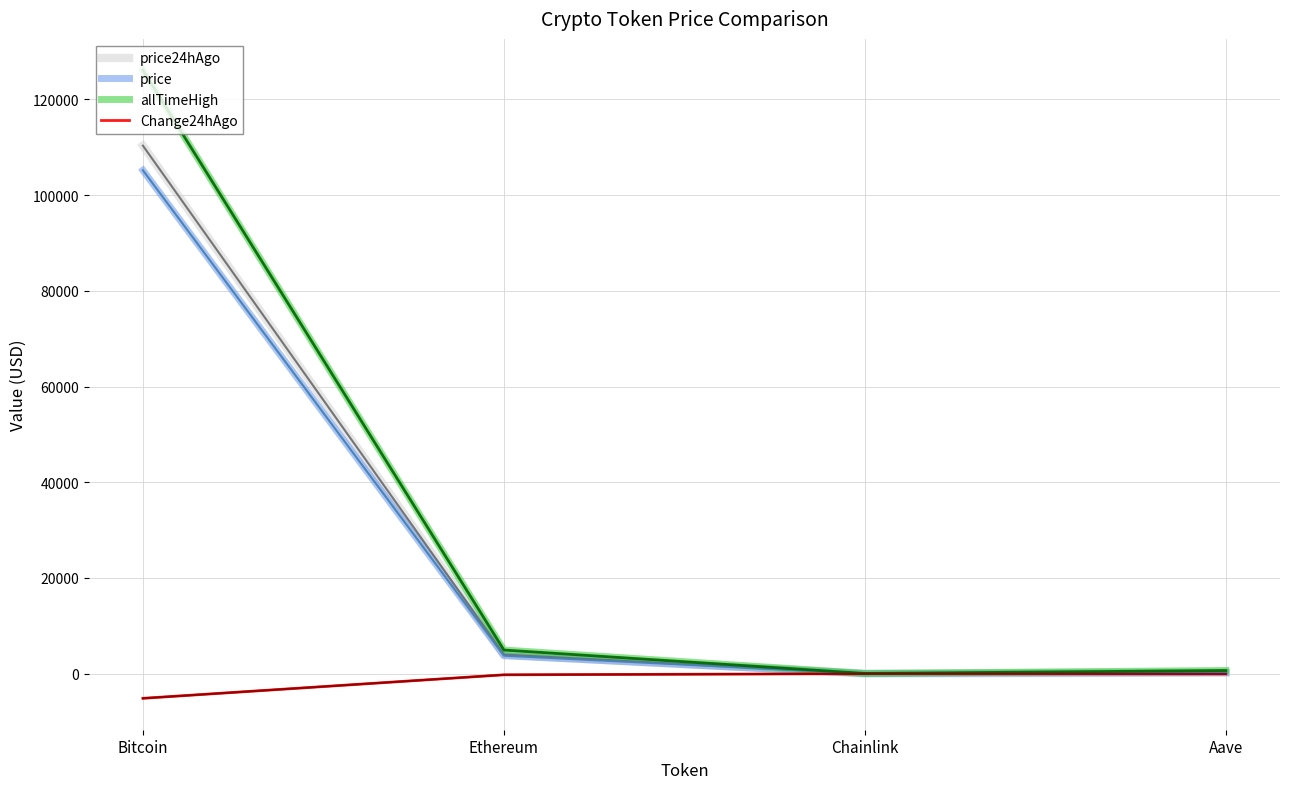

Where does the price24hAgo series first go above 3994?

Bitcoin